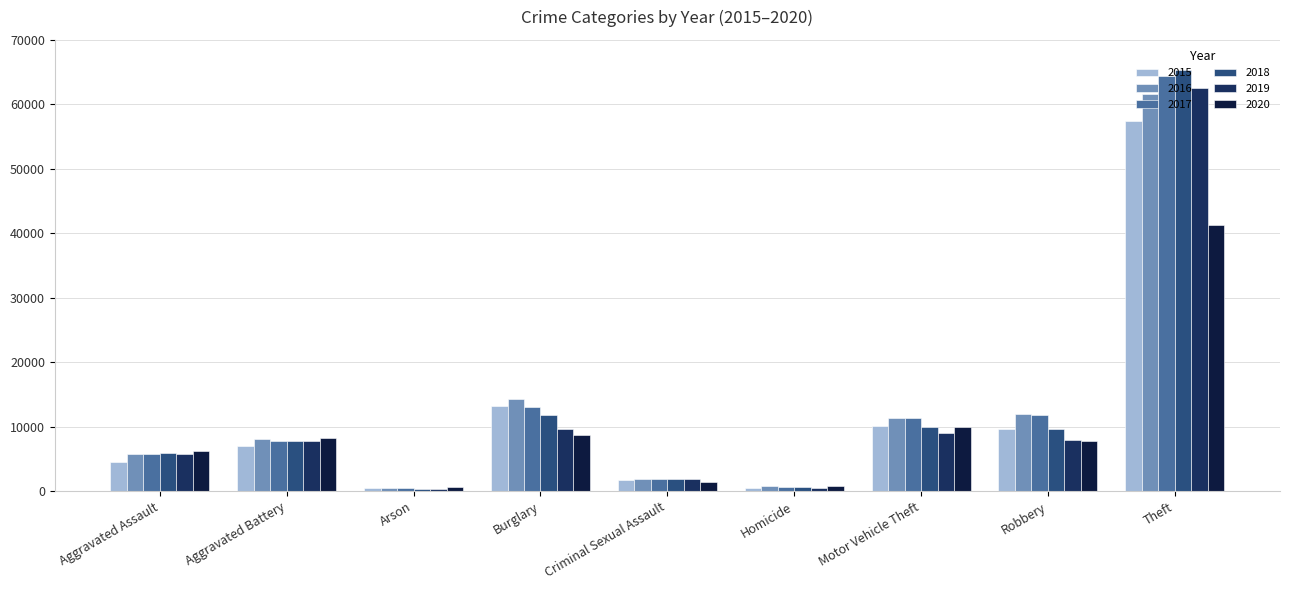

What is the total value across all series at Theft?

352422